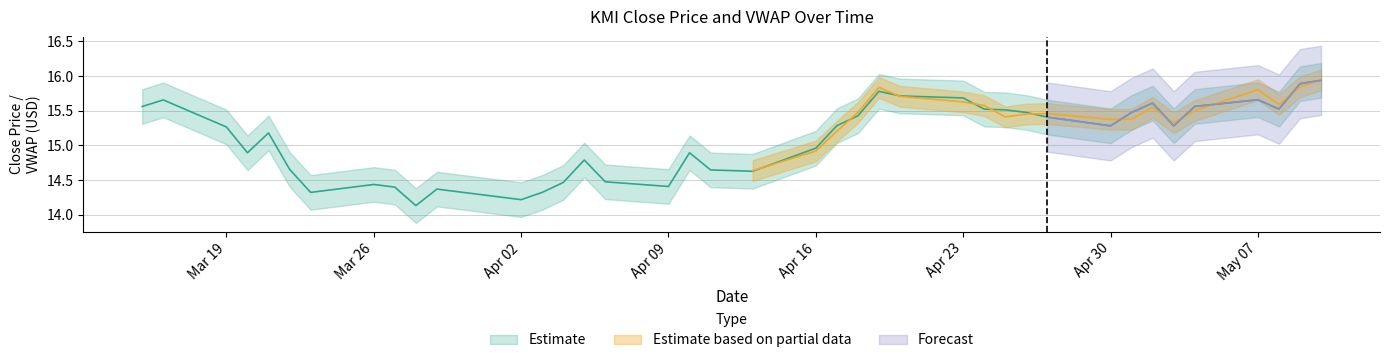

True or false: the data shows 7.6 at 22.

False